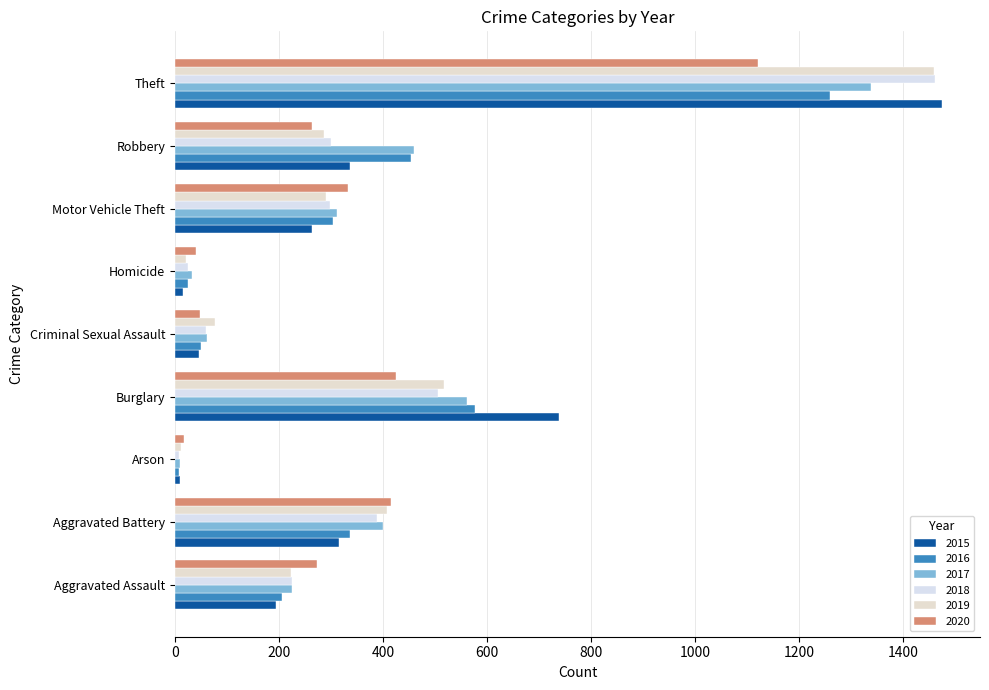

Reading left to right, transcribe all the data shown in this chart.

2015: 194	316	9	738	46	15	263	337	1474
2016: 206	336	7	576	50	26	304	454	1259
2017: 225	400	10	562	62	33	312	460	1339
2018: 225	389	7	506	60	25	298	301	1461
2019: 223	407	12	517	77	22	290	287	1459
2020: 273	415	17	425	48	41	333	263	1120